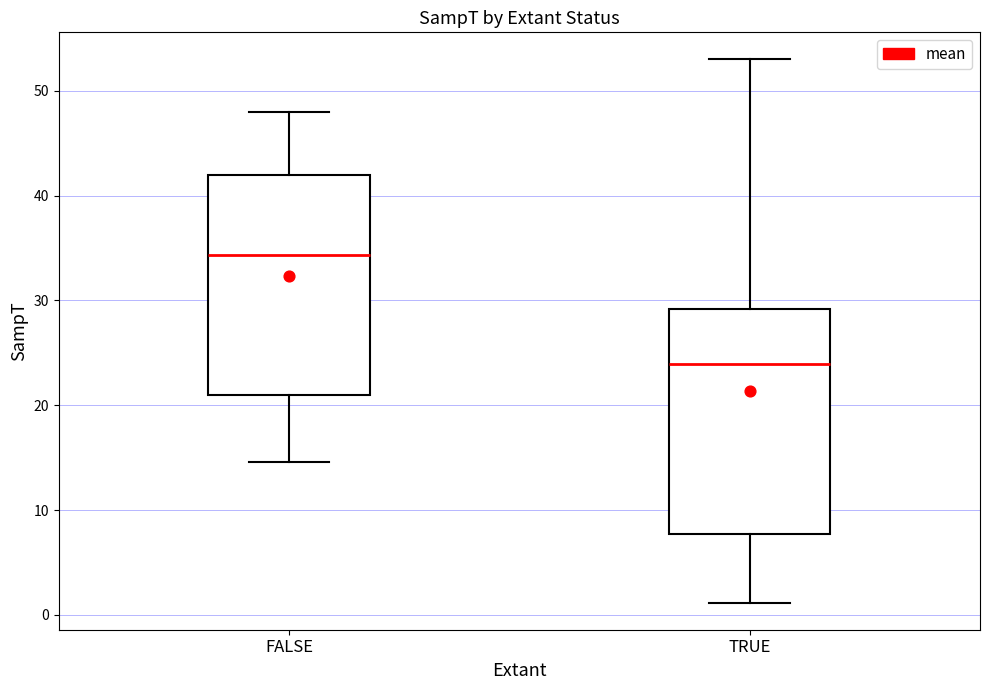

Reading left to right, read every box against the y-axis: the position of its median line, the range the box covers, and the ends of its whiskers. The values are not printed on the chart, so give them approximately, as read against the axis.

FALSE: median 34, box 21 to 42, whiskers 15 to 48
TRUE: median 24, box 8 to 29, whiskers 1 to 53